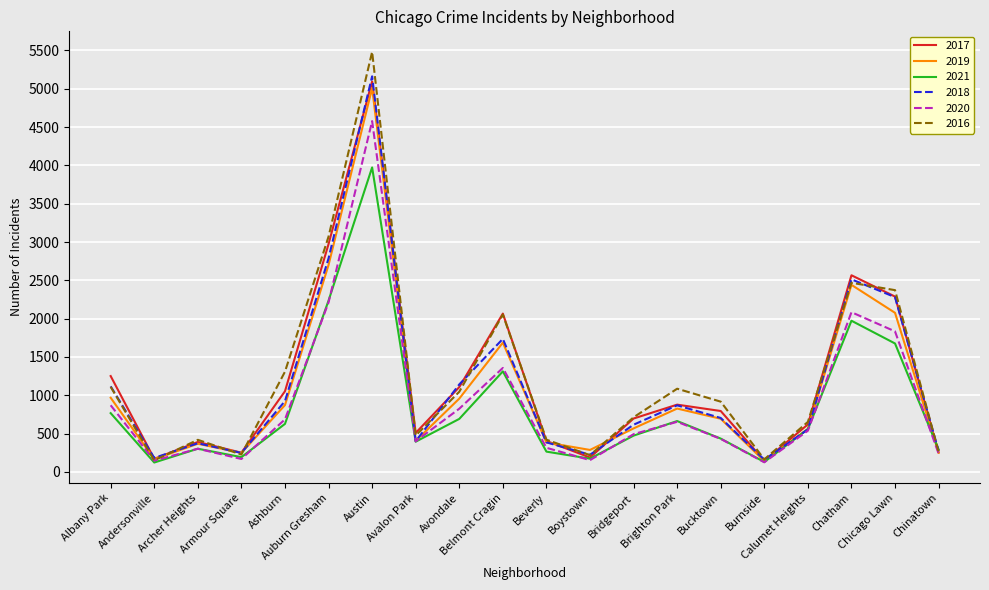

Which series has the widest spread of values?

2016